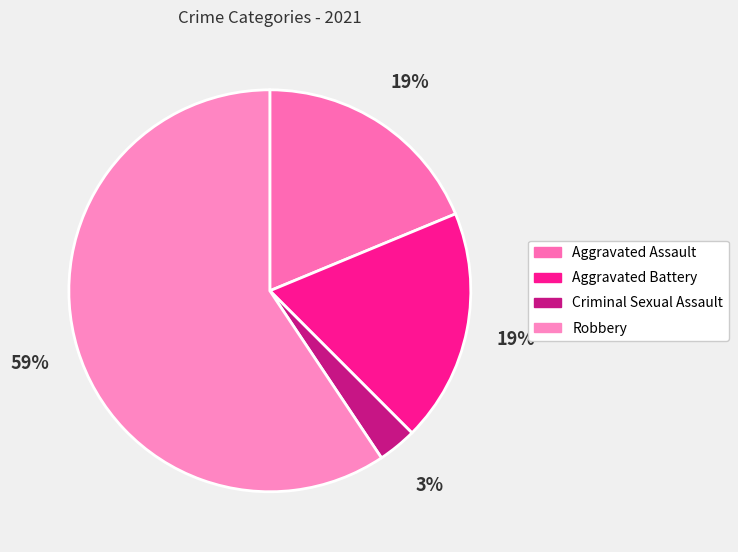

Between Criminal Sexual Assault and Aggravated Assault, which is larger?

Aggravated Assault